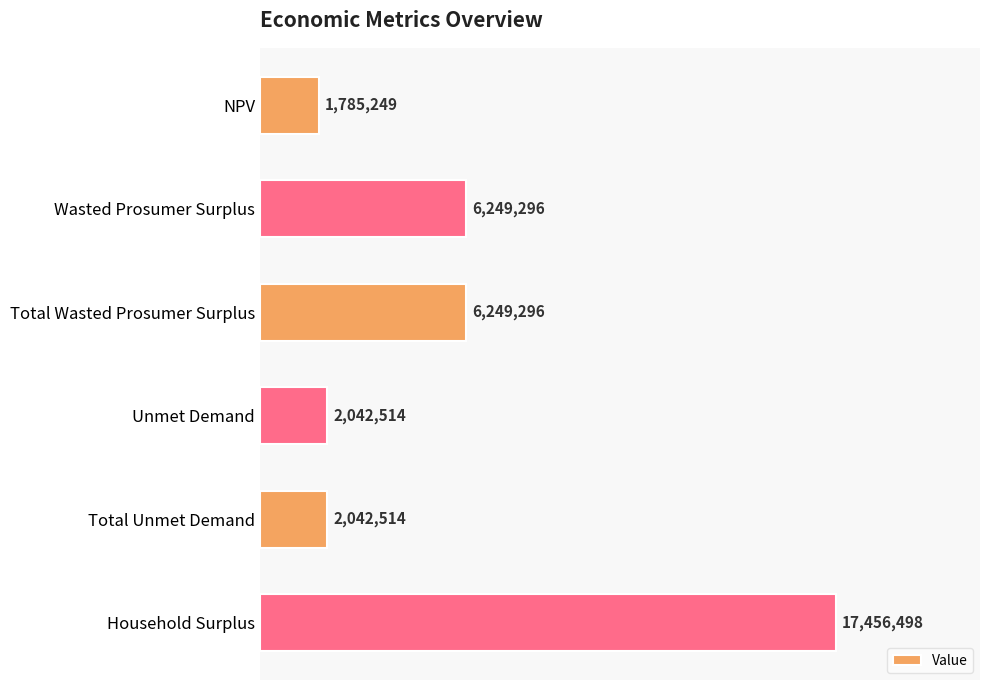

Does the chart contain any negative values?

No